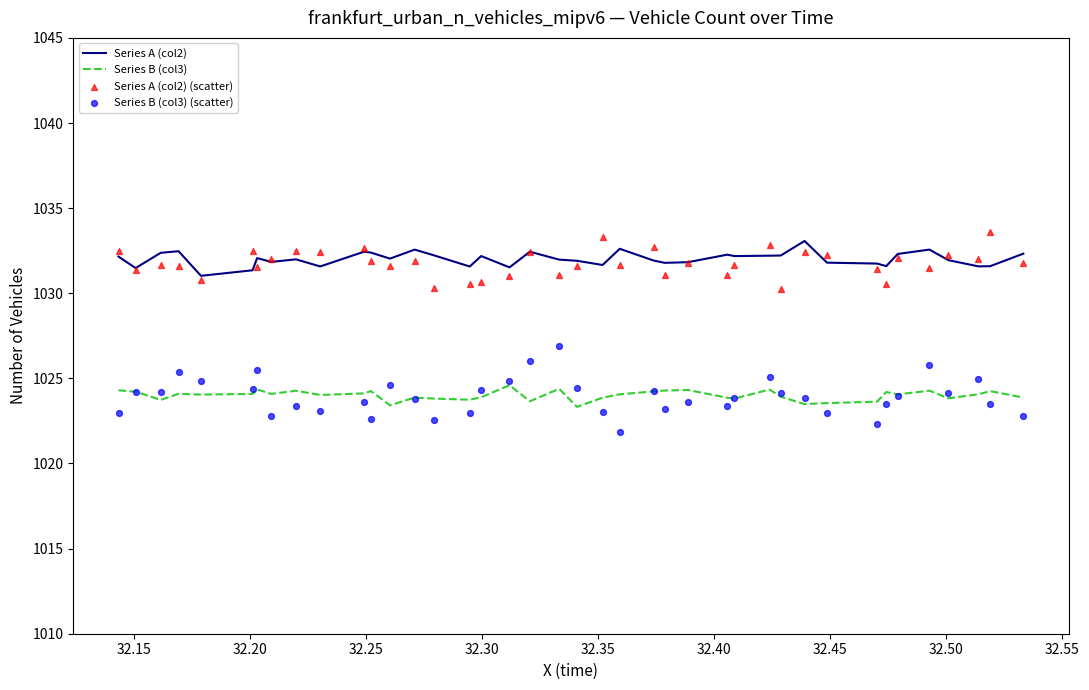

What is the highest value of the Series A (col2) series?

1033.1